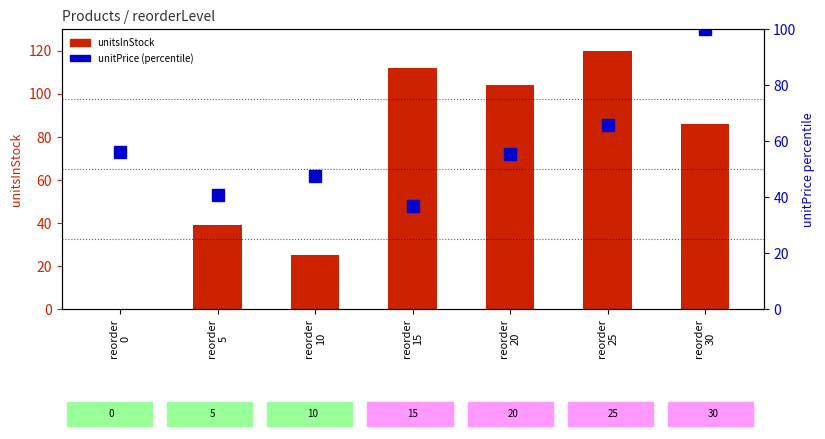

What is the highest value of the unitsInStock series?

120.0